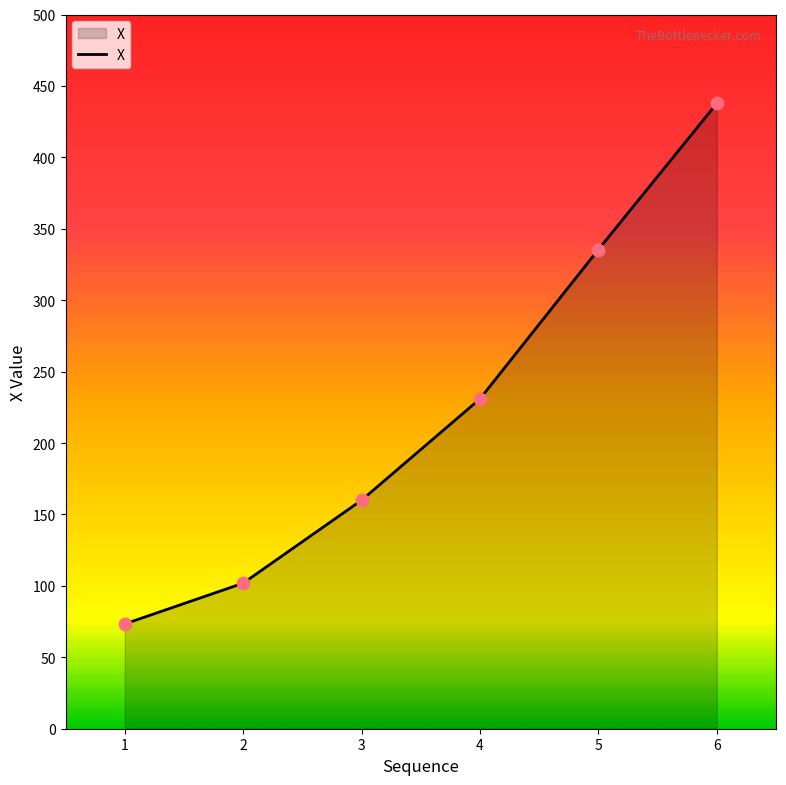

What is the change in value from 3 to 5?

+175.5